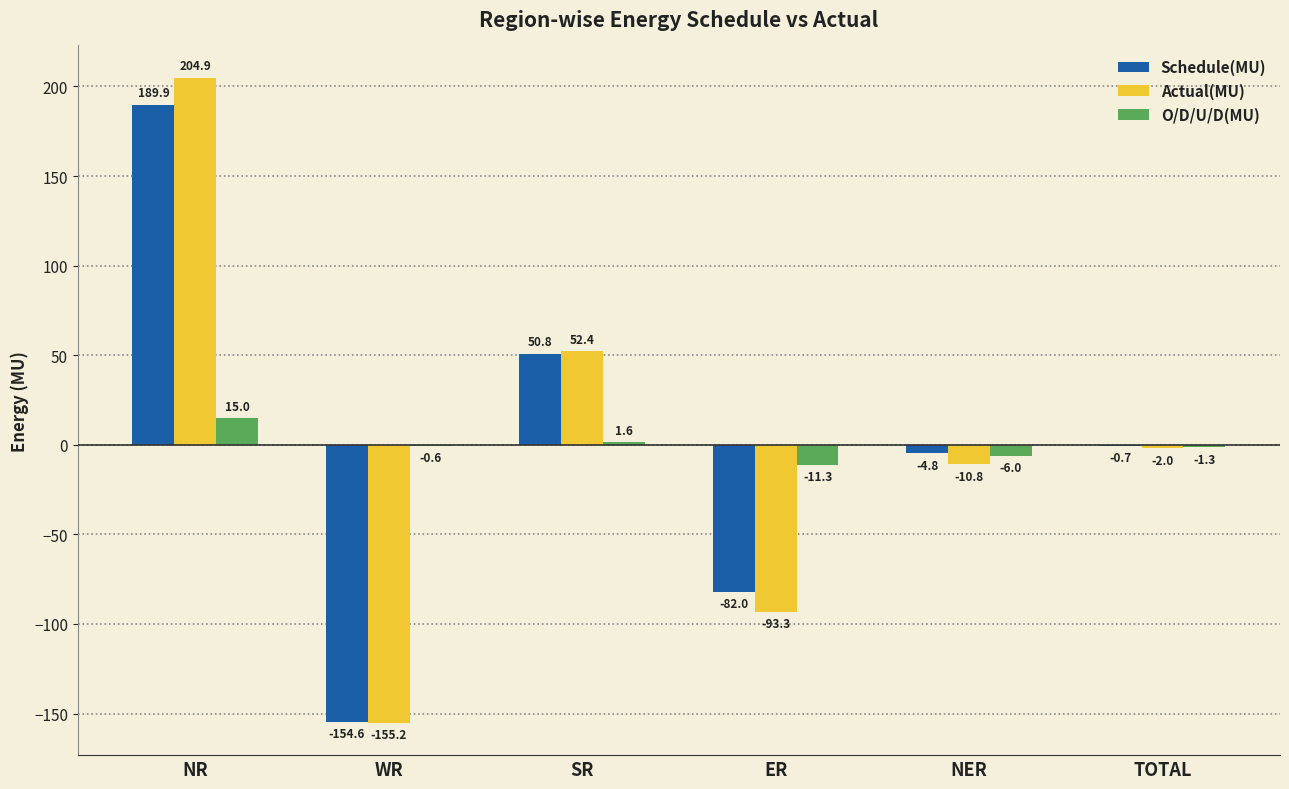

Is it true that Actual(MU) equals -2.0 at TOTAL?

True